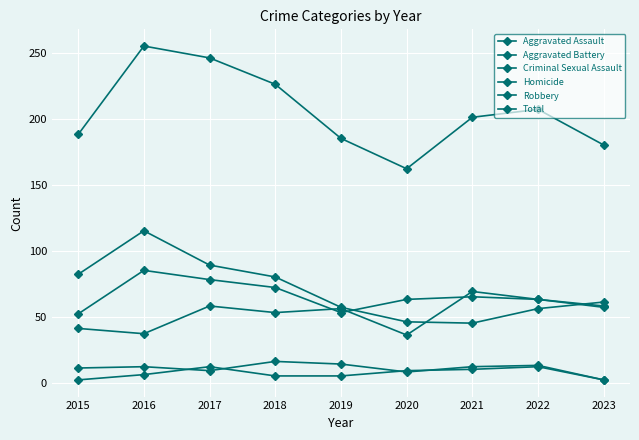

At which label does Homicide reach its peak?

2017